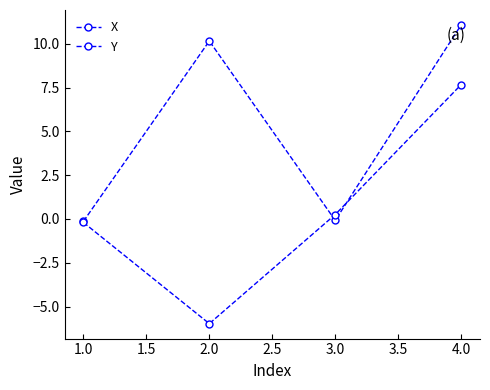

How many data points does each series have?

4